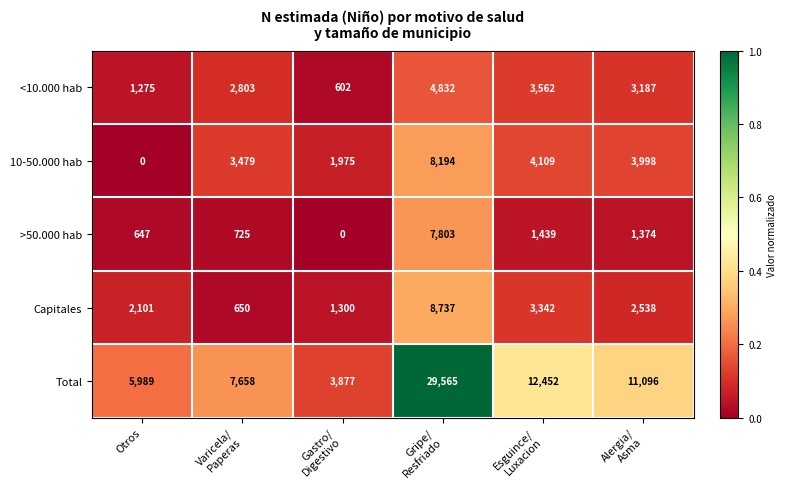

Reading left to right, extract all data points from this chart.

<10.000 hab: 1275	2803	602	4832	3562	3187
10-50.000 hab: 0	3479	1975	8194	4109	3998
>50.000 hab: 647	725	0	7803	1439	1374
Capitales: 2101	650	1300	8737	3342	2538
Total: 5989	7658	3877	29565	12452	11096